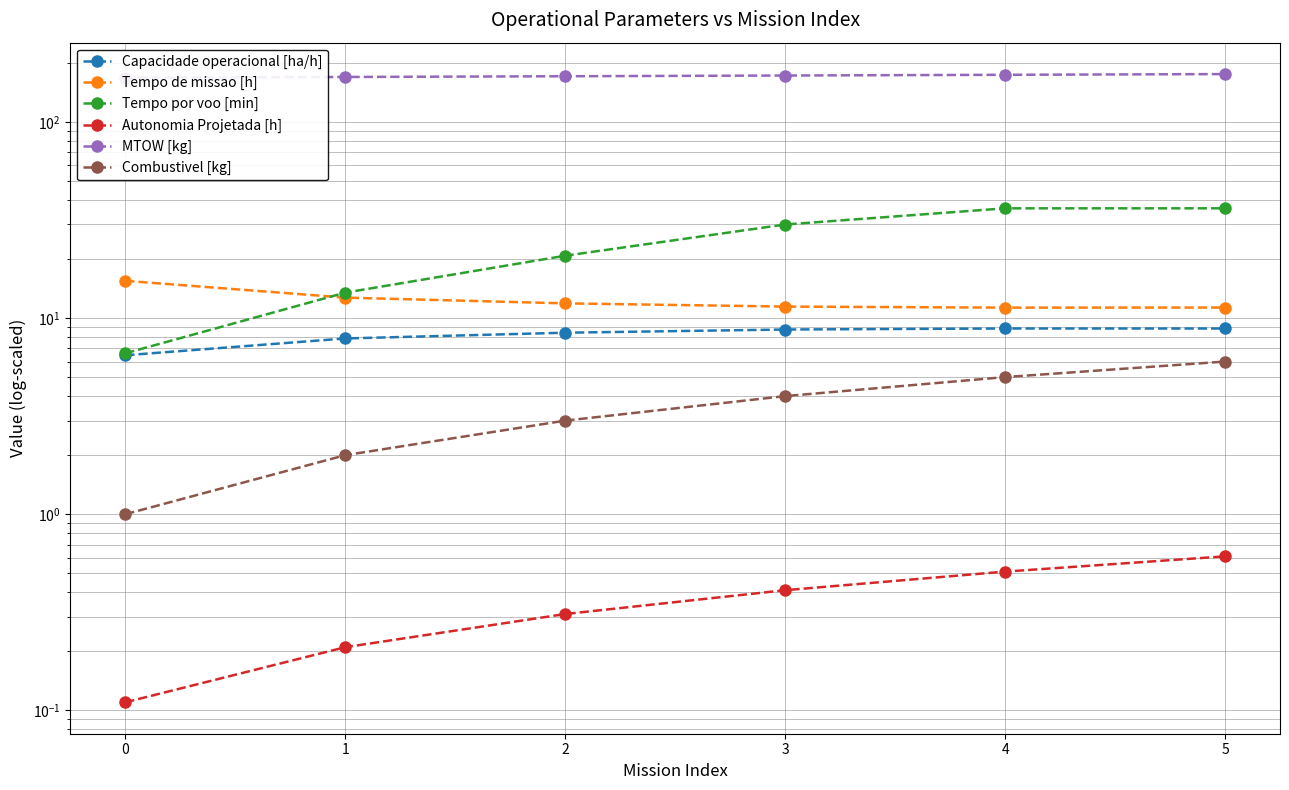

How many values in the MTOW [kg] series are below 172?

3